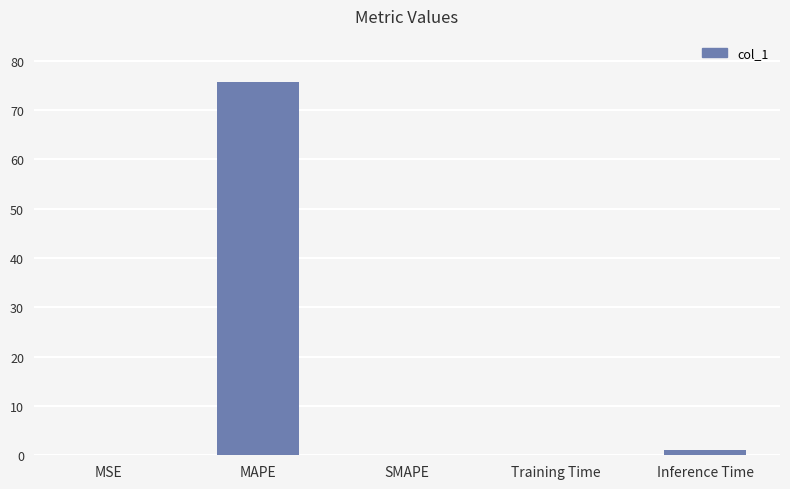

What is the sum of all values?

76.8